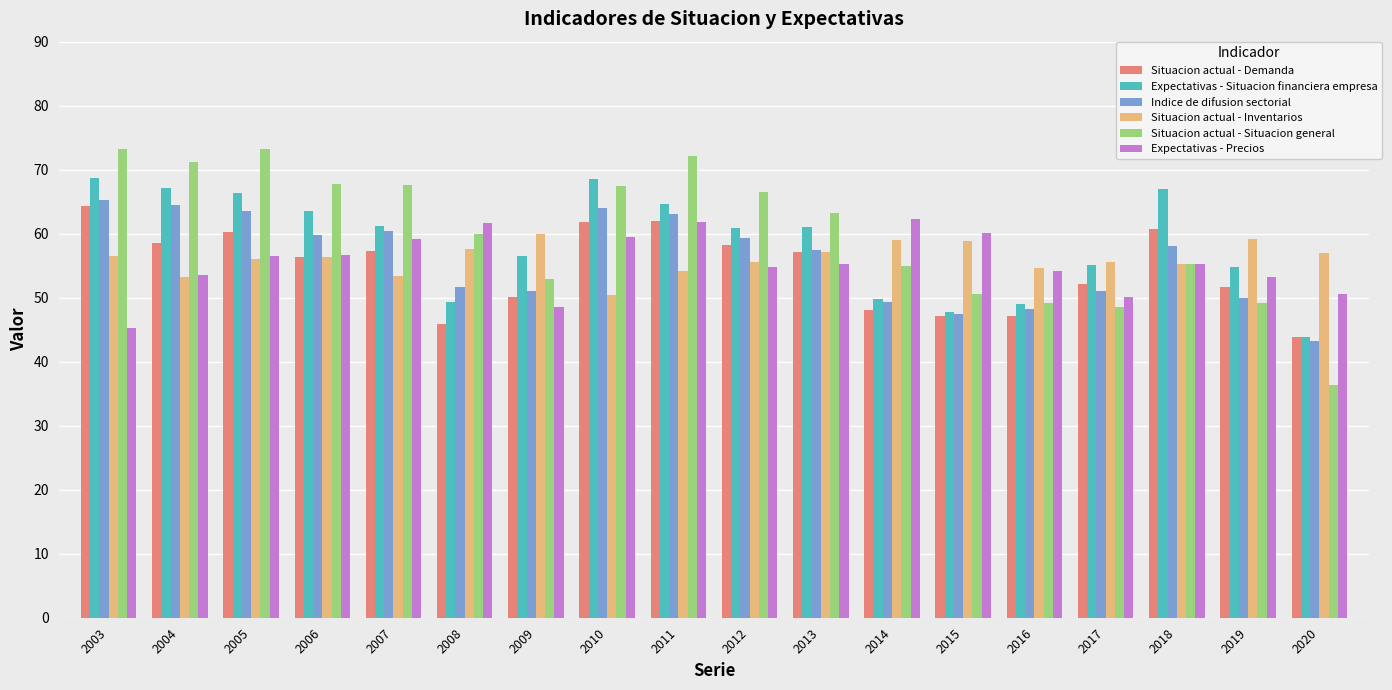

True or false: Situacion actual - Inventarios has a value of 89.3 at 2020.

False